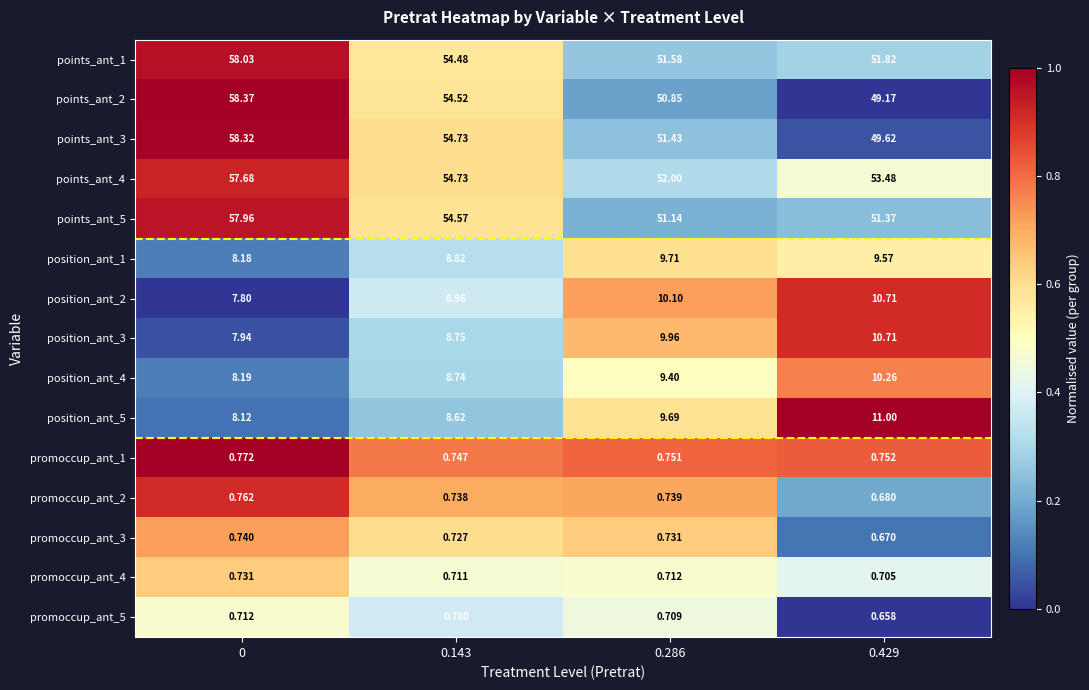

Is the value of promoccup_ant_2 at 0.429 greater than the value of points_ant_5 at 0.143?

No